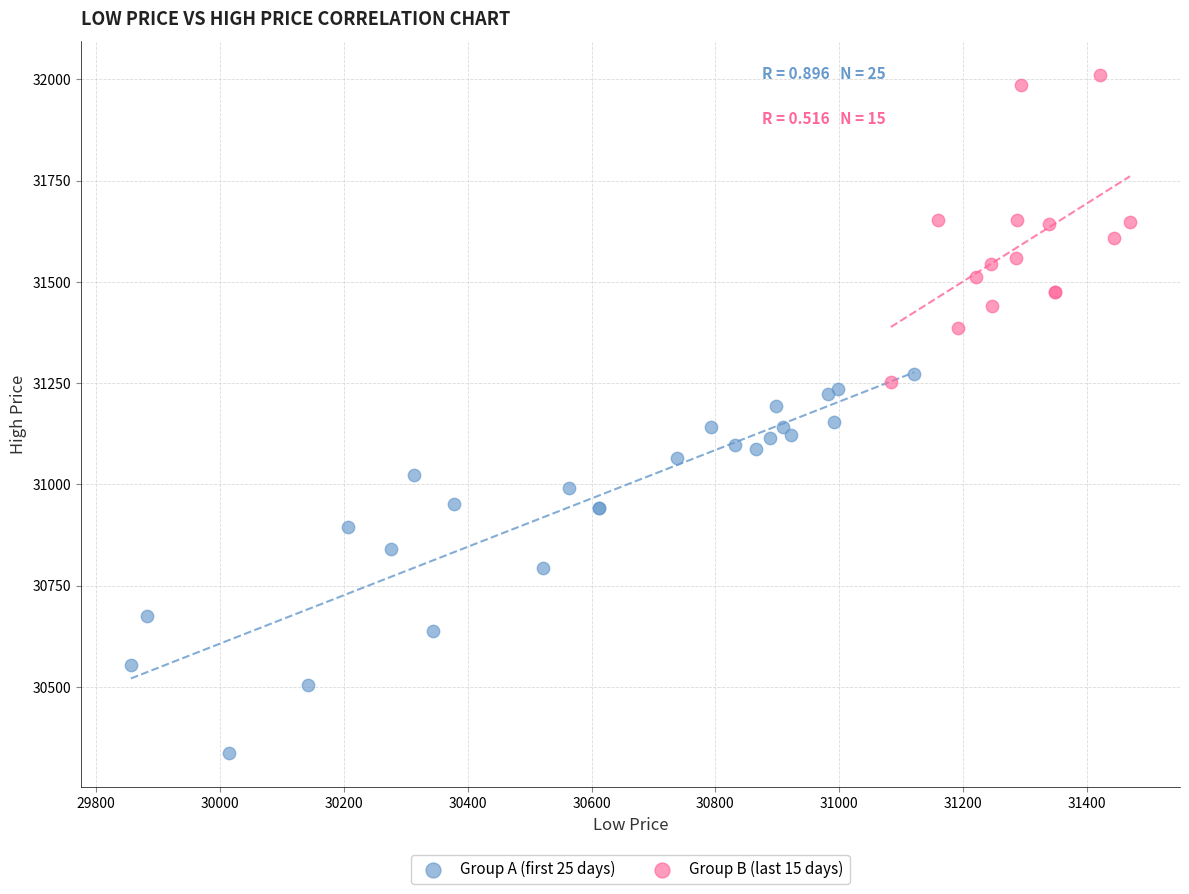

Which series contains the lowest Y value?

Group A (first 25 days)